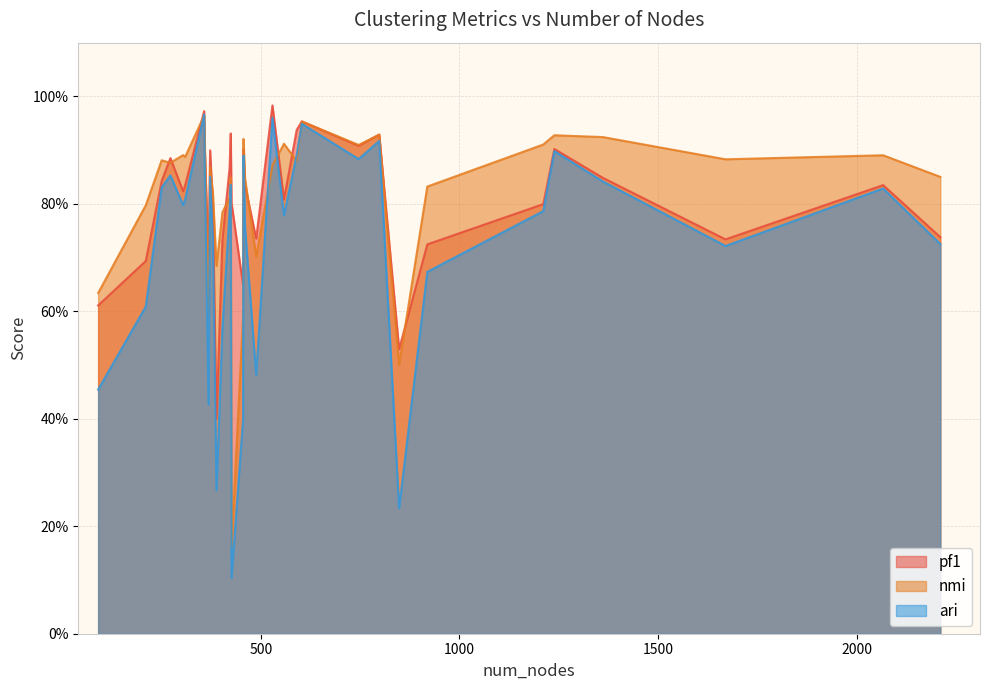

What is the smallest value displayed?

0.1